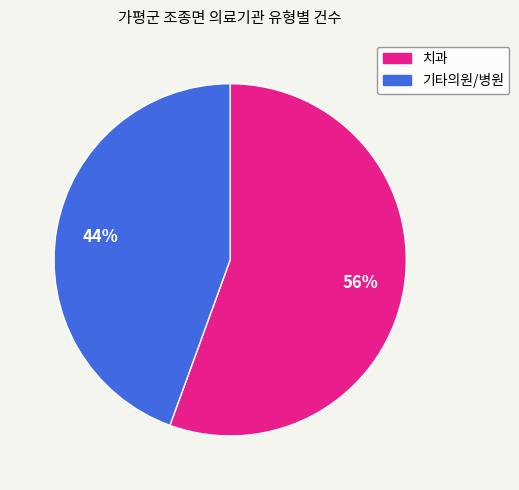

Does any single category account for the majority?

Yes